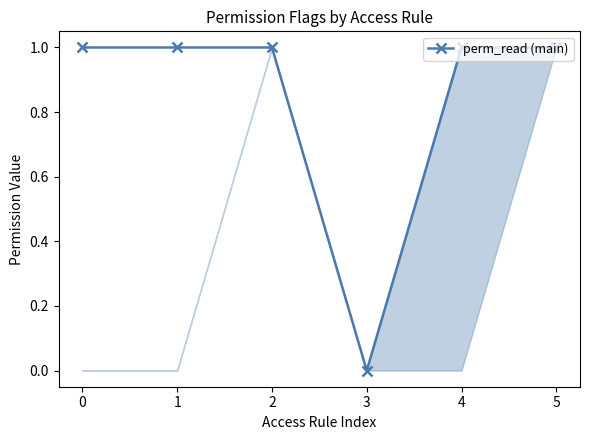

How many series are shown in this chart?

1